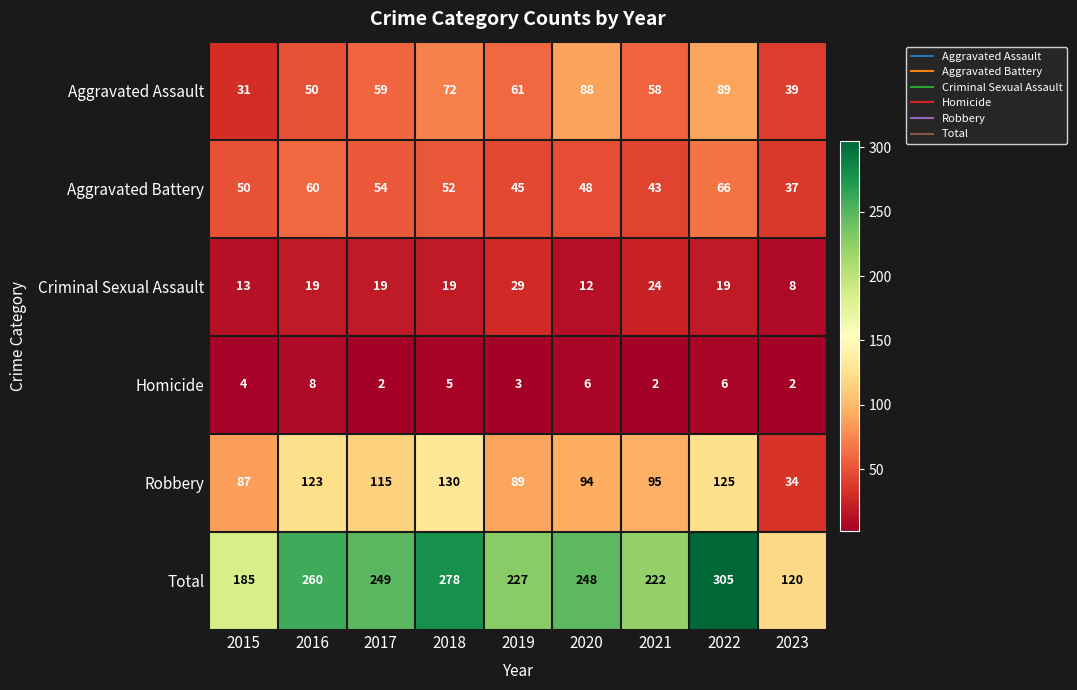

What is the difference between the Aggravated Assault values at 2017 and 2020?

29